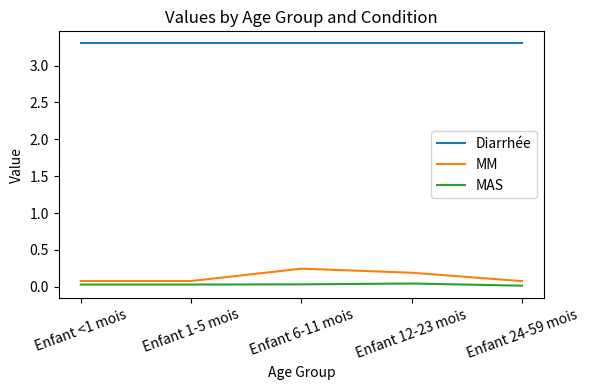

What is the greatest value displayed?

3.3